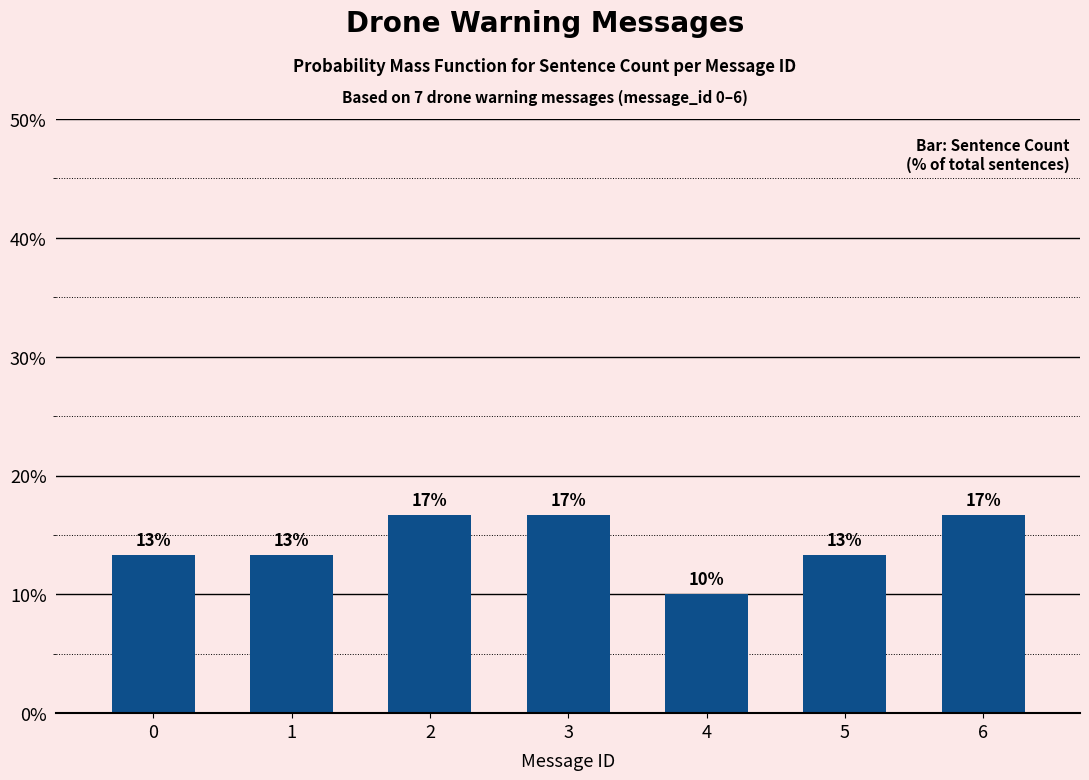

Between 1 and 5, which is larger?

1